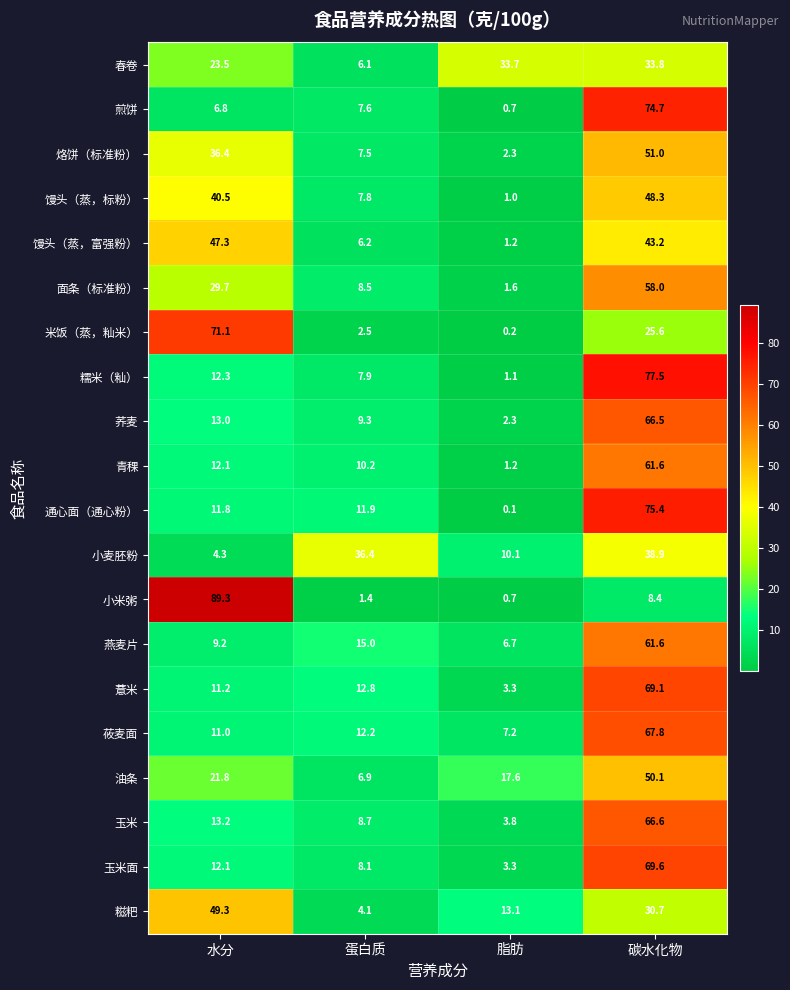

What is the total value across all series at 碳水化物?

1078.4